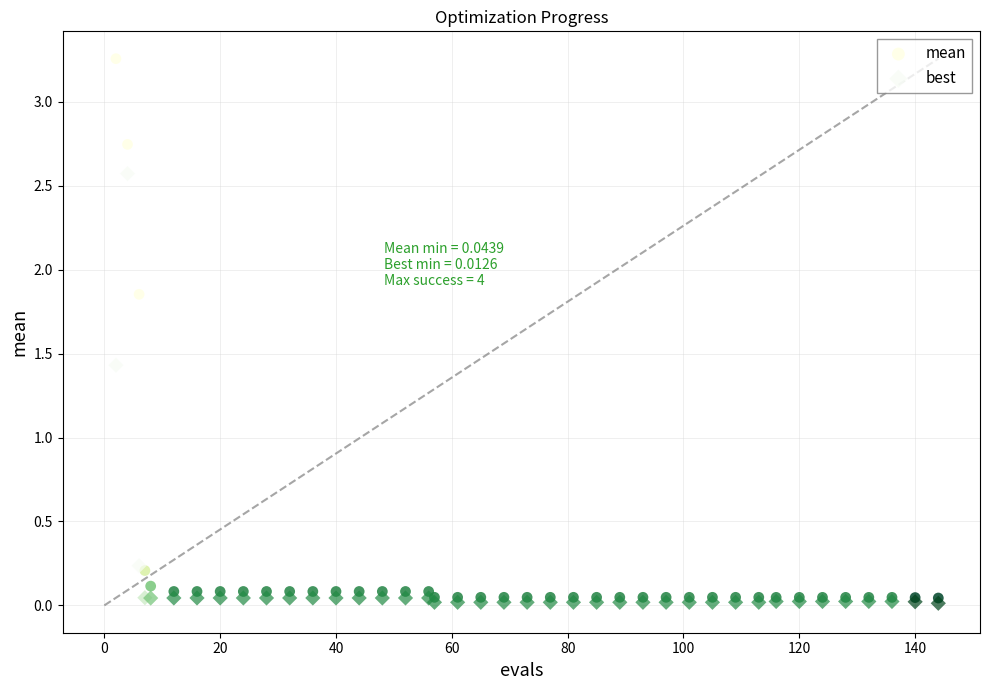

In the best series, what Y value is closest to 1?

1.4